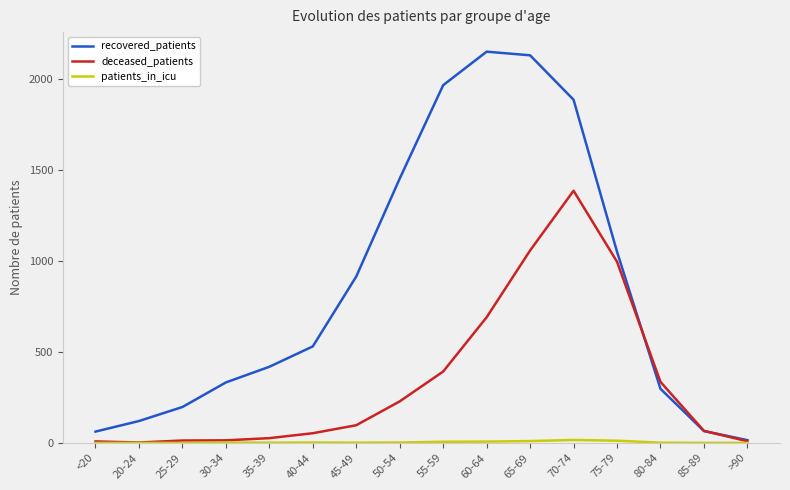

Which series has the largest total across all categories?

recovered_patients